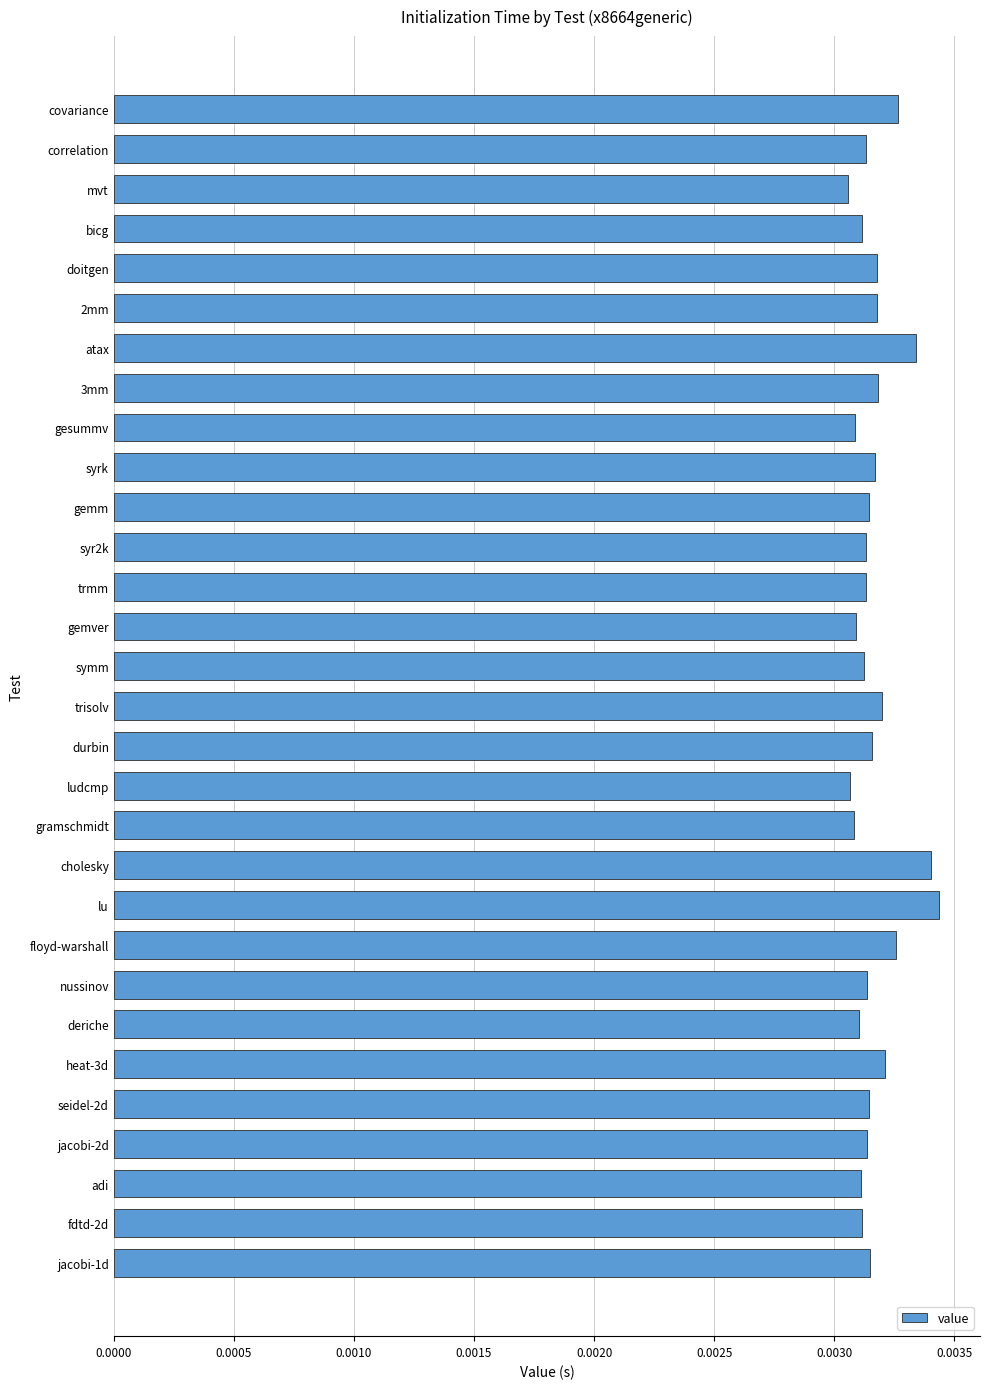

Count the values in the range 0 to 1.

30